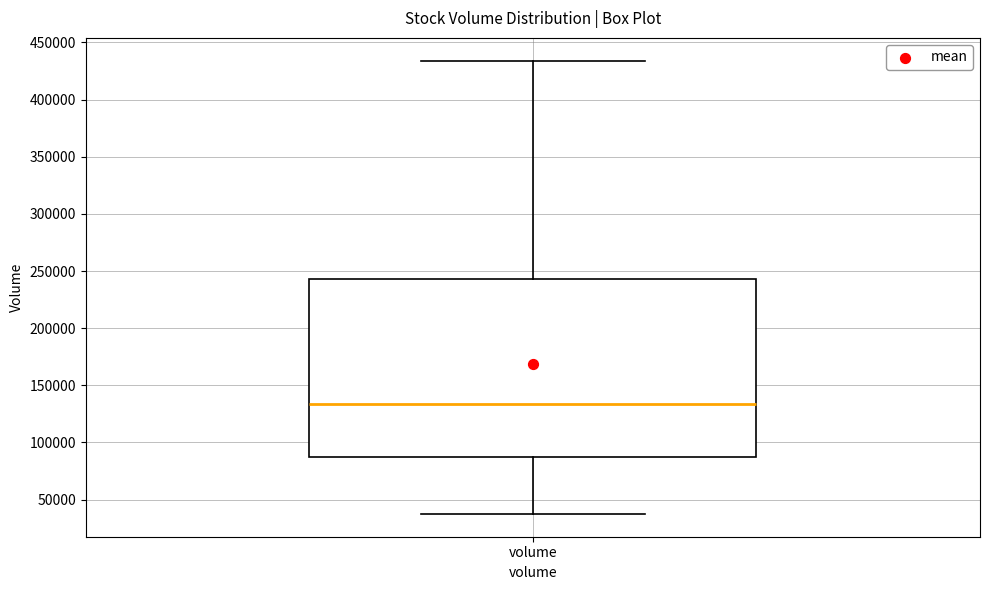

Transcribe this box plot: give where the median line is, the range the box spans, and where the two whiskers end, as read against the y-axis. The values are not printed on the chart, so give them approximately, as read against the axis.

median 135000, box 85000 to 245000, whiskers 35000 to 435000